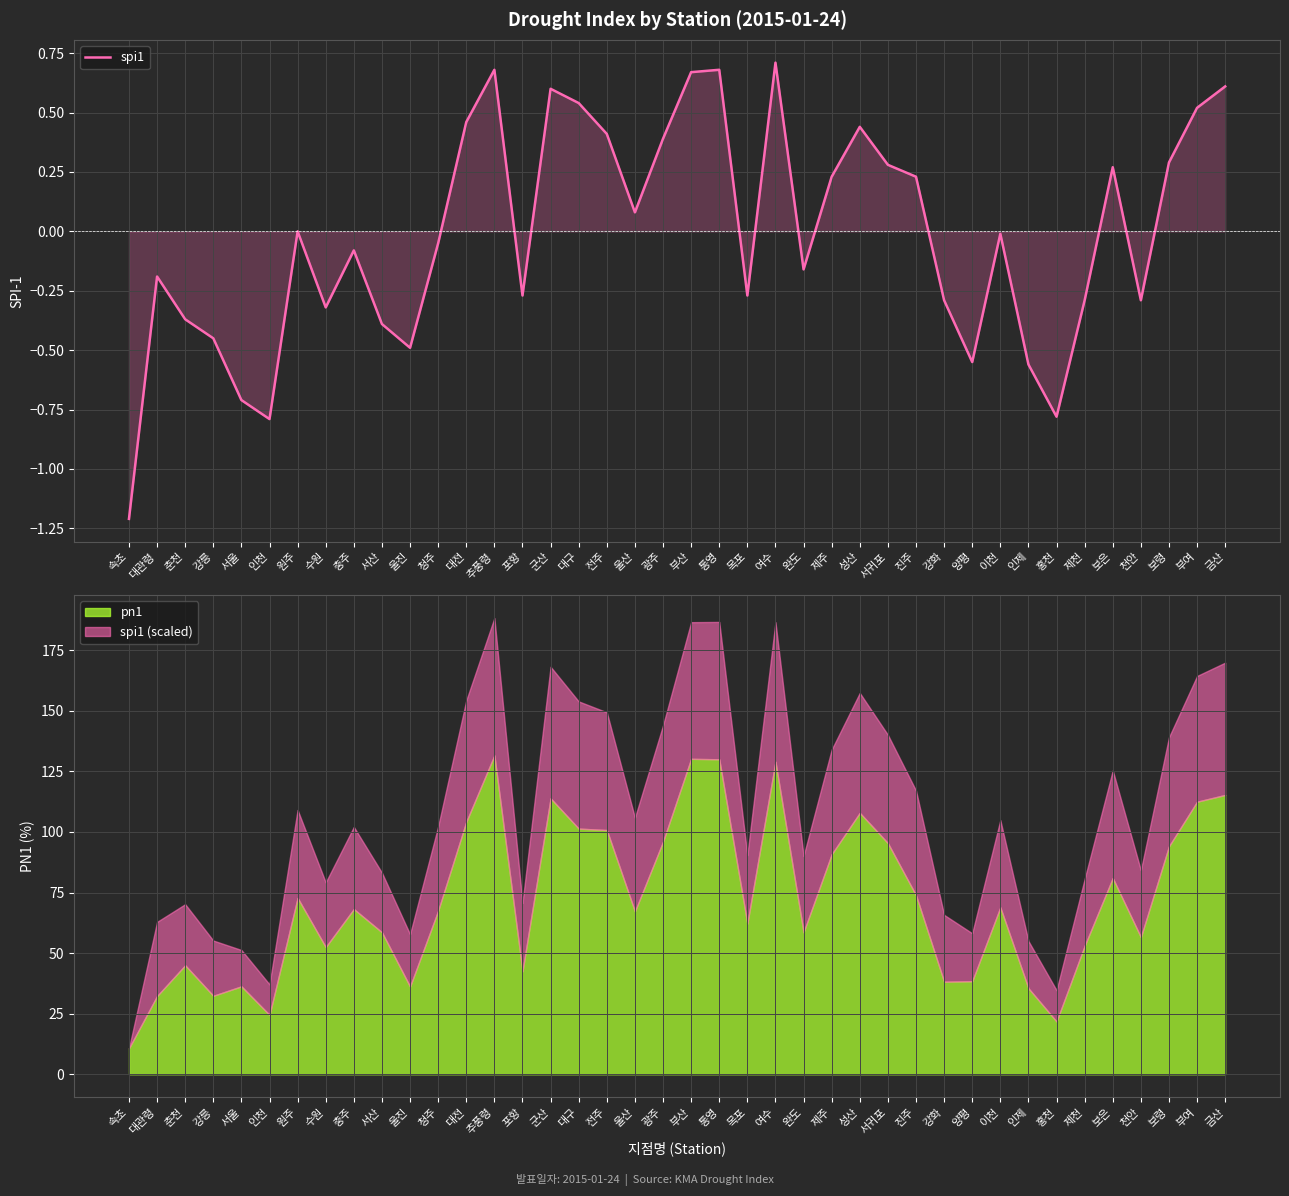

What is the sum of all values?

-0.4